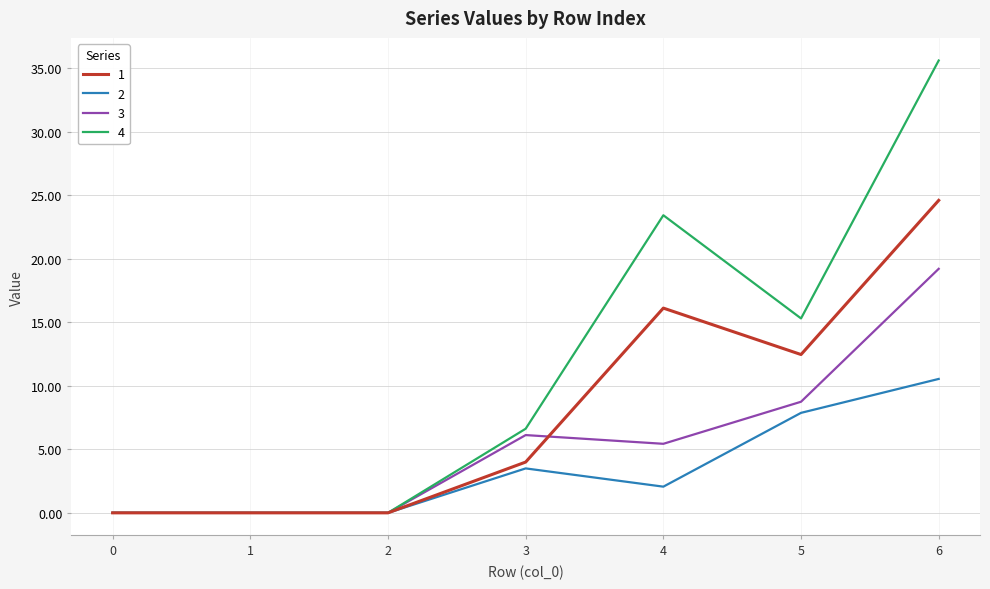

Does the chart have visible grid lines?

Yes